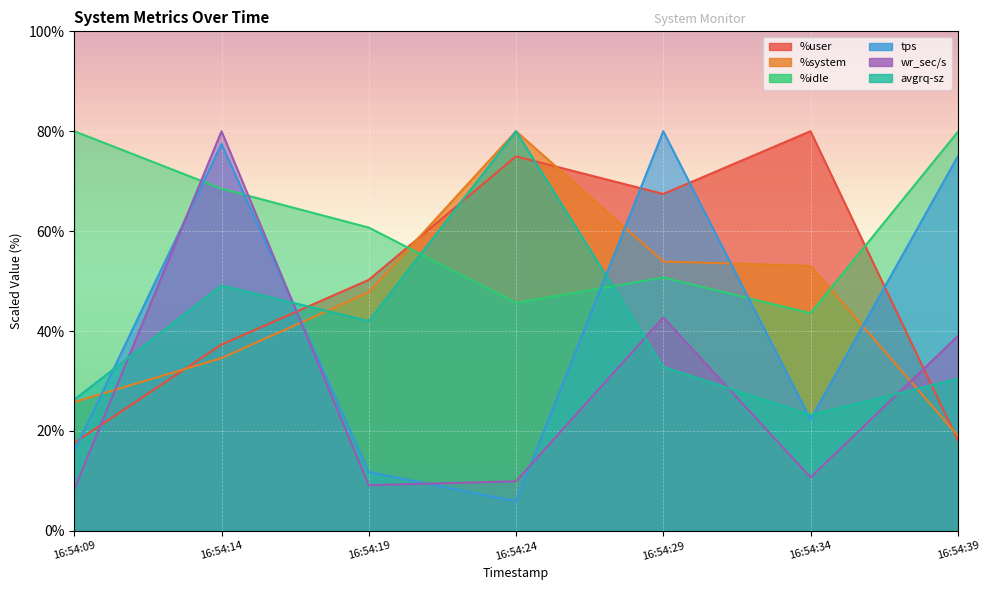

What is the maximum value shown in the chart?

80.0